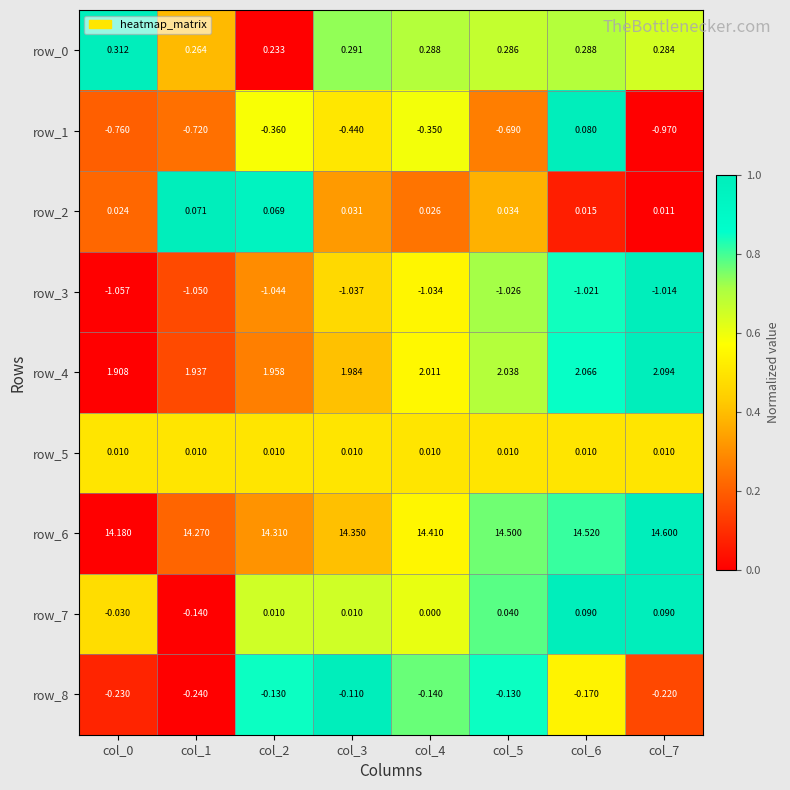

The row_2 series shows 0.0 at col_7. True or false?

True